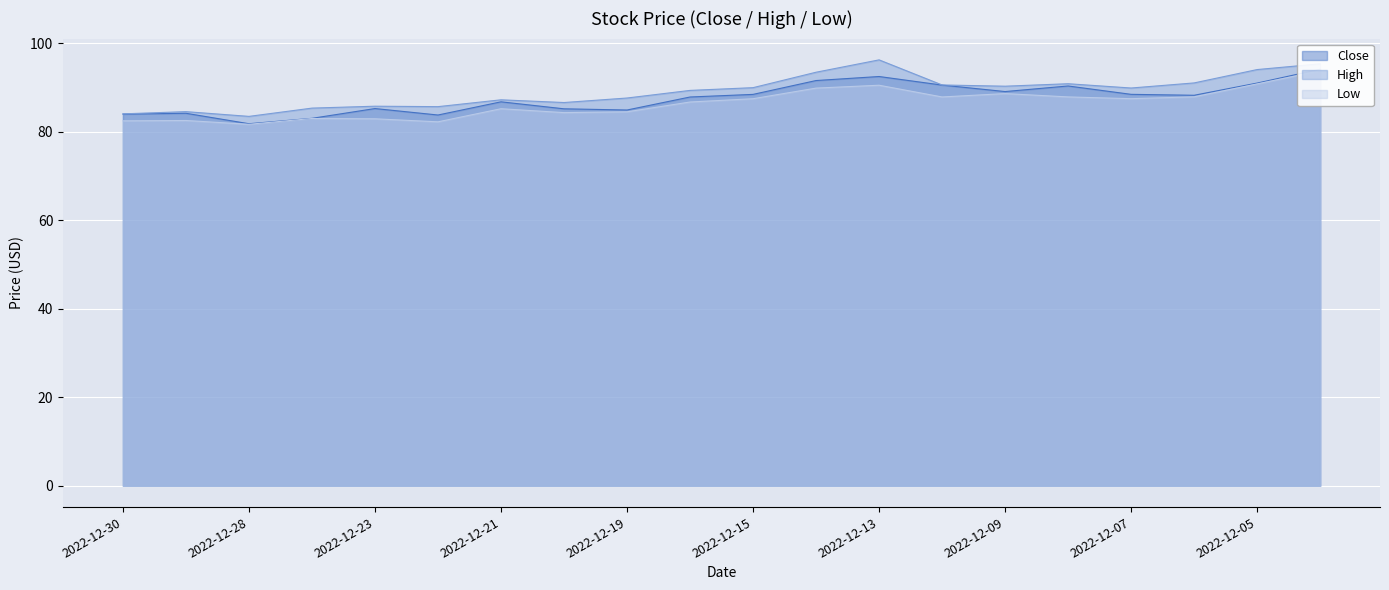

Is it true that Close equals 63.7 at 2022-12-02?

False